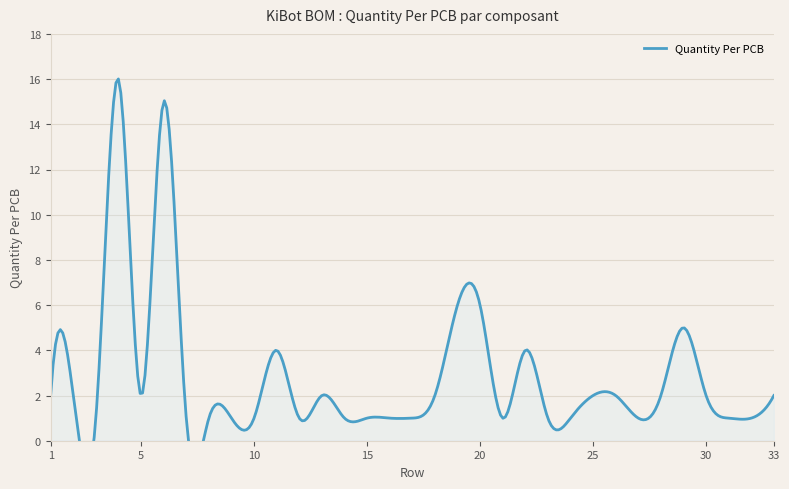

Which has a higher value, 28 or 23?

28